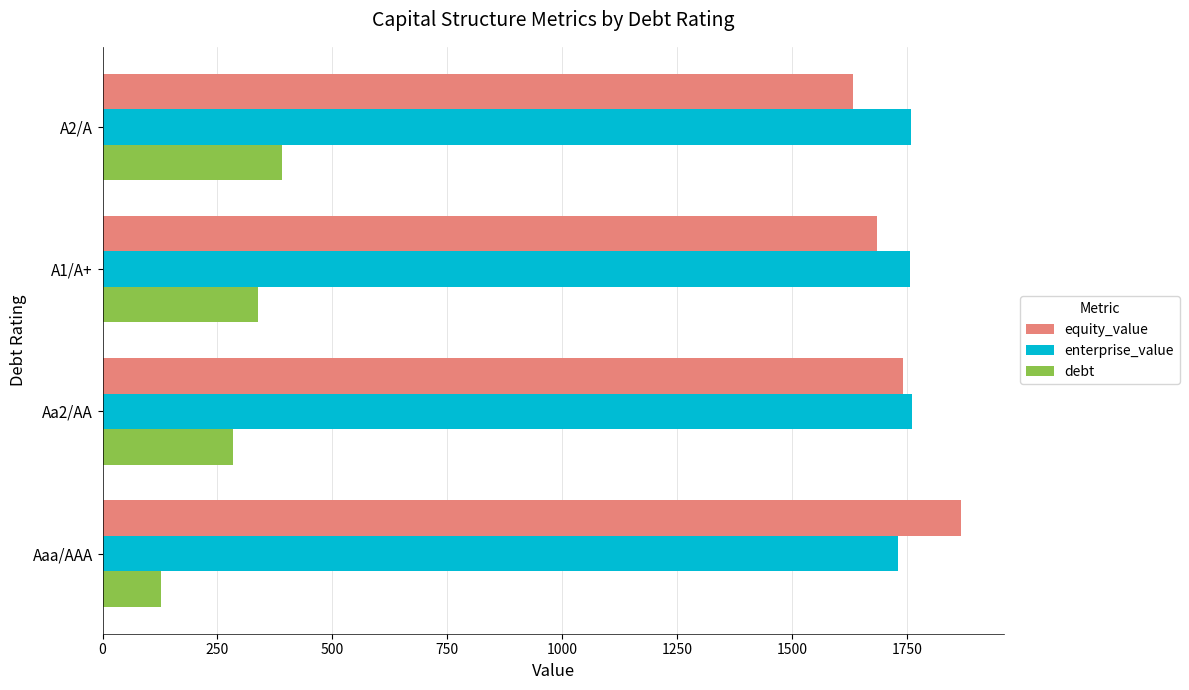

What is the approximate value of equity_value at A2/A?

1632.6